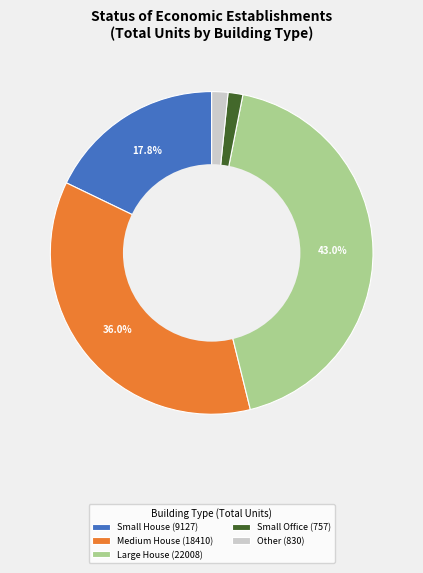

Which slice is the largest?

Large House (22008)